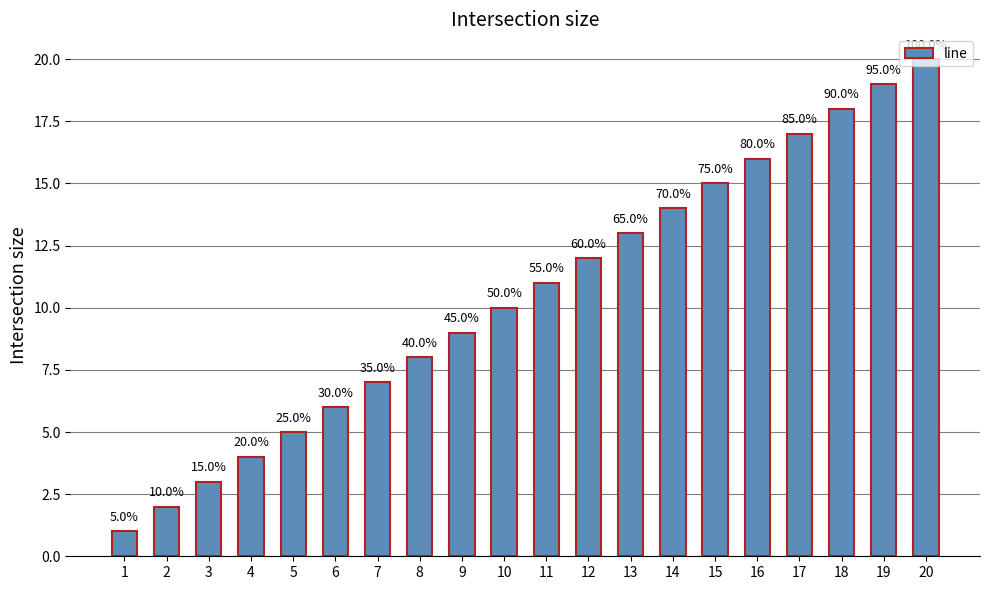

Which category has the lowest value across all series?

1